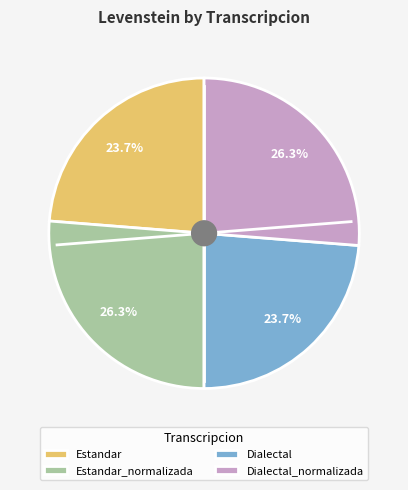

Does Estandar_normalizada represent more than half of the total?

No